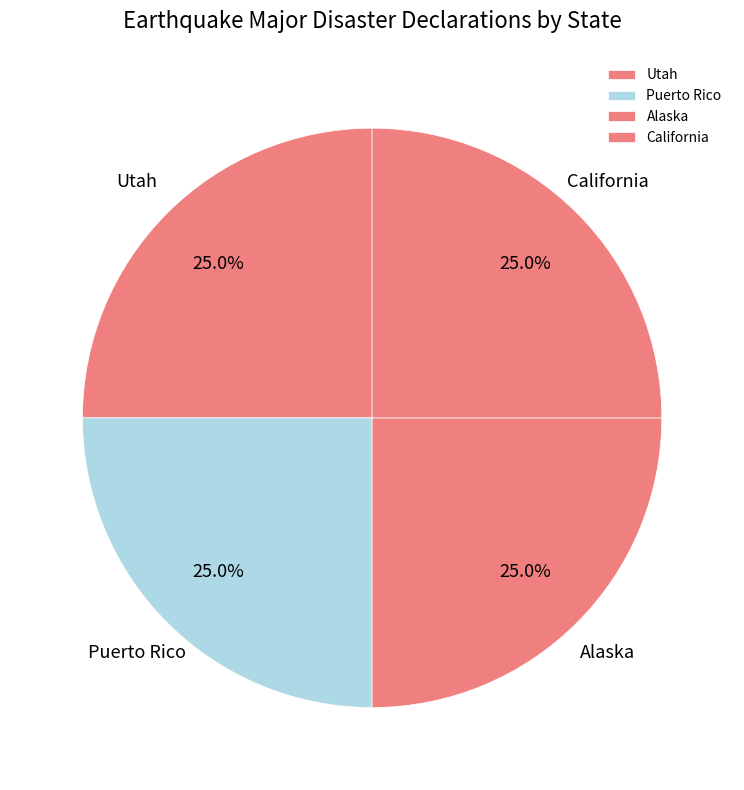

Approximately how many times larger is the value at Puerto Rico compared to California?

1.0